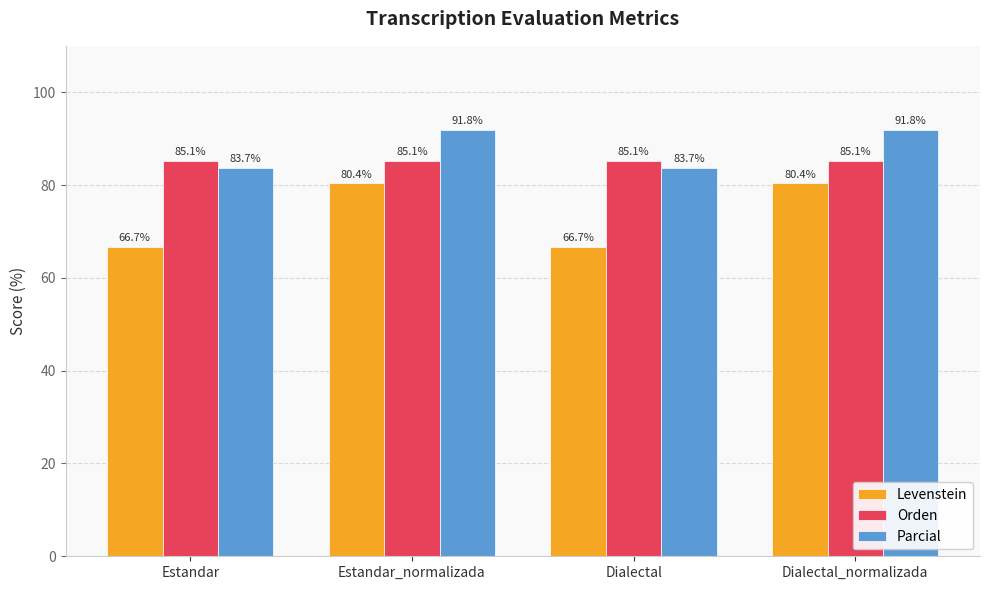

At Estandar, list the series in order from smallest to largest.

Levenstein, Parcial, Orden